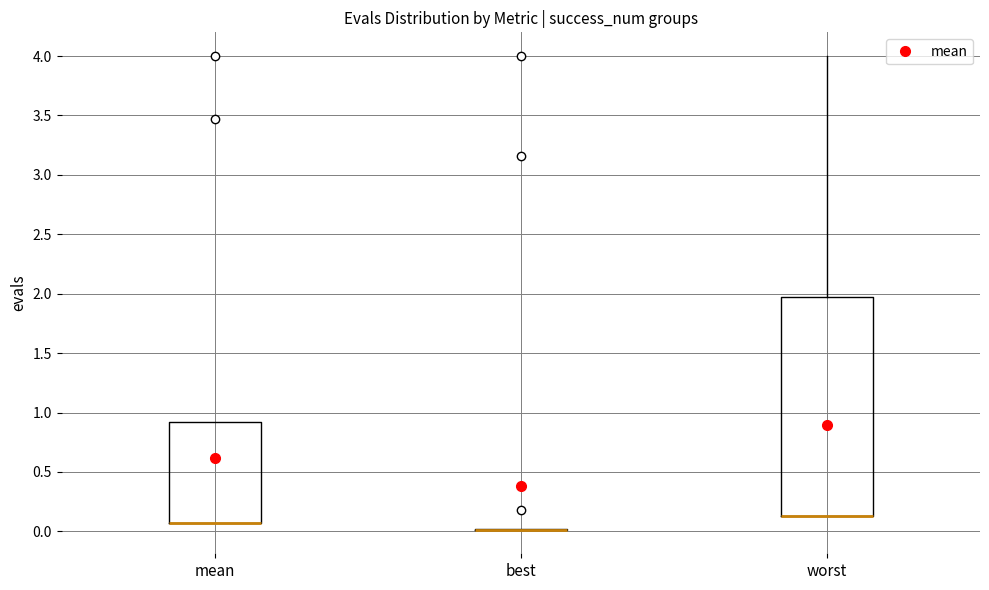

Reading left to right, transcribe this box plot: for each box, give where its median line is, the range the box spans, and where its two whiskers end, as read against the y-axis. The values are not printed on the chart, so give them approximately, as read against the axis.

mean: median 0.05 (drawn on the box's lower edge), box 0.05 to 0.90, whiskers 0.05 to 0.90
best: box collapsed to a line at 0.00, whiskers 0.00 to 0.00
worst: median 0.15 (drawn on the box's lower edge), box 0.15 to 1.95, whiskers 0.15 to 4.00